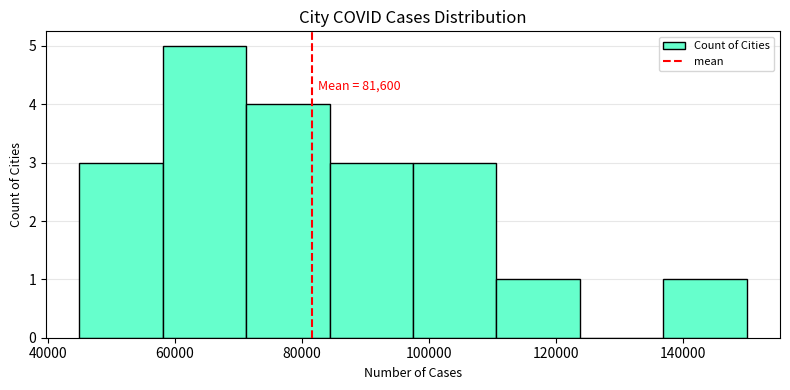

Over which range of the x-axis is the bar tallest?

58000 to 72000